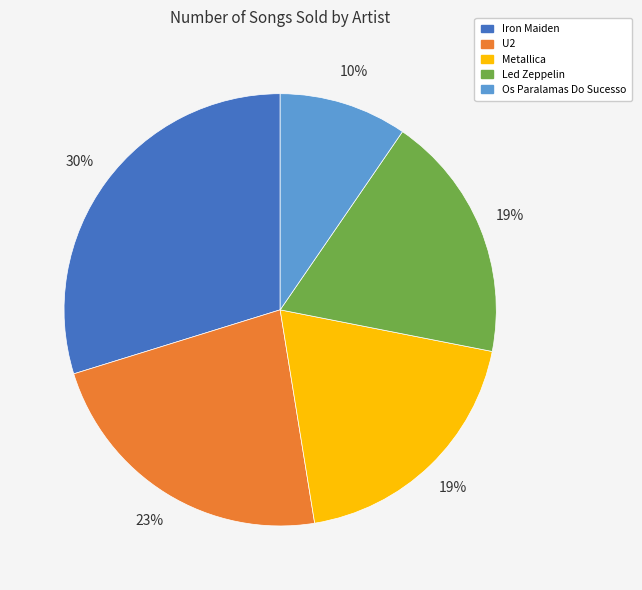

Which has a higher value, Led Zeppelin or U2?

U2